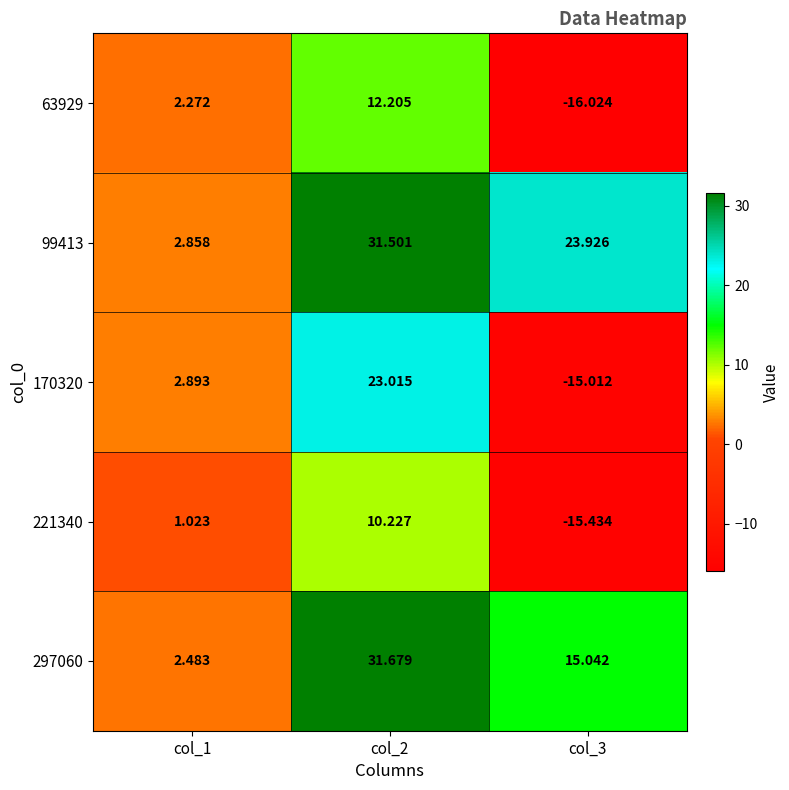

Which category has the lowest value across all series?

col_3